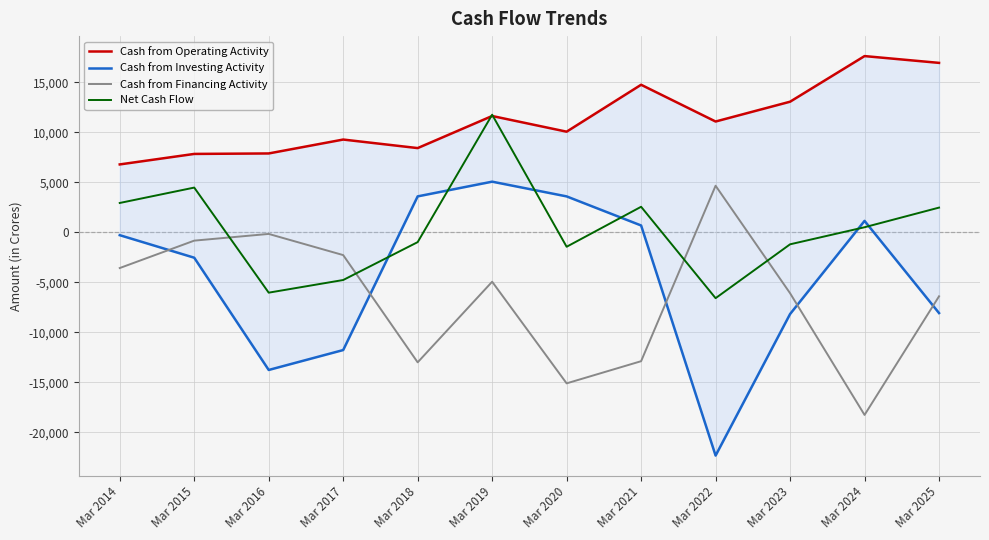

At which label does Cash from Investing Activity first exceed -284?

Mar 2018